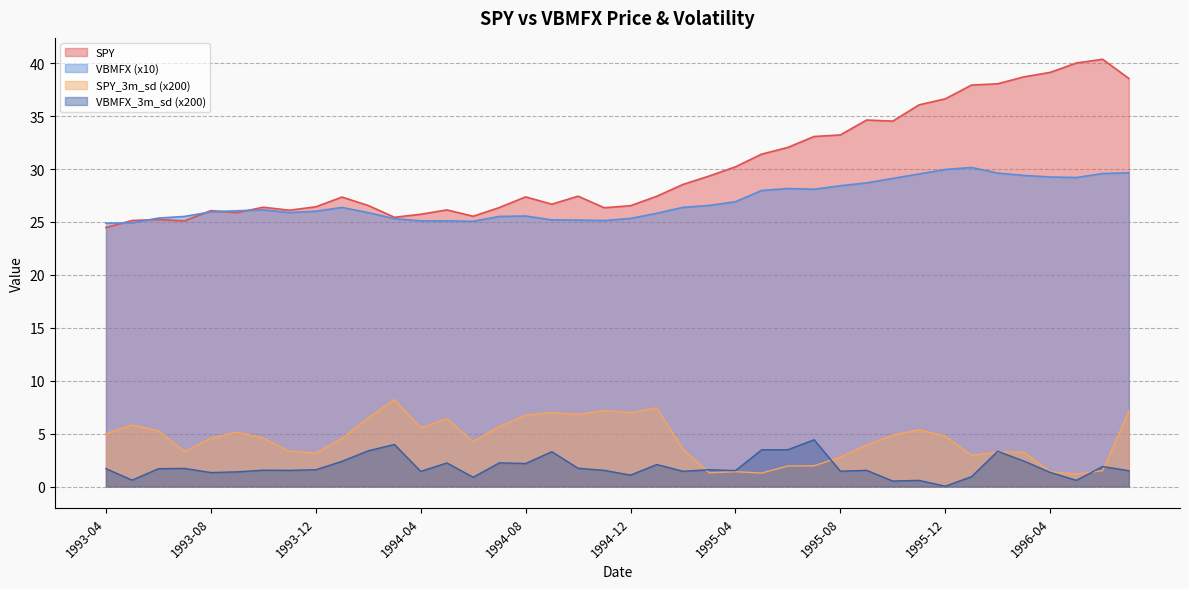

Where does the SPY_3m_sd series first go above 4?

1993-04